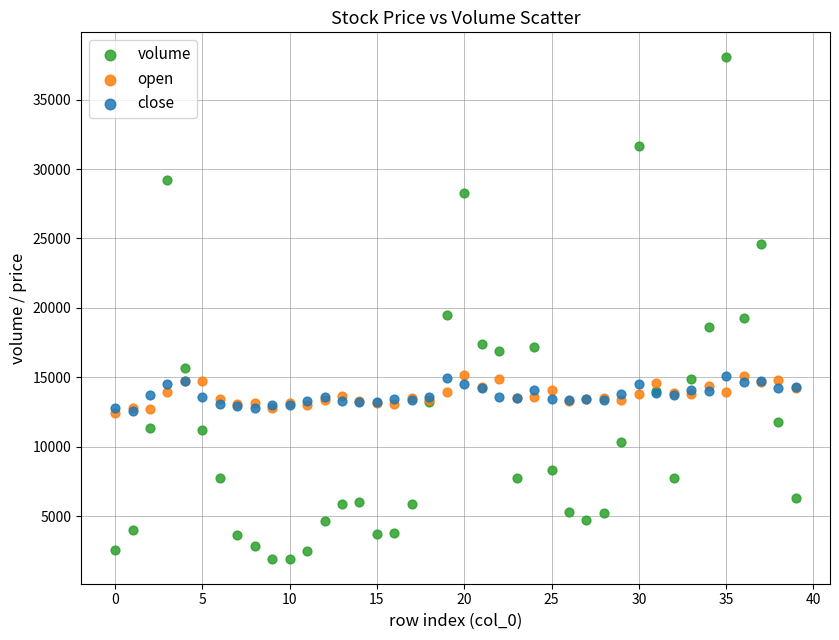

Which series has the widest spread of Y values?

volume